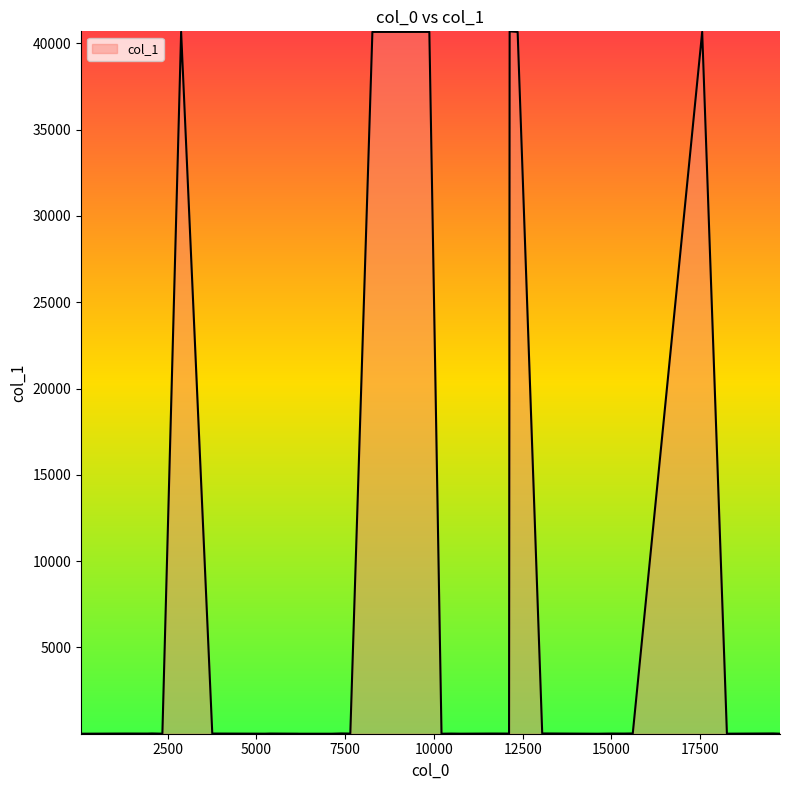

What is the difference between the maximum and minimum values?

40690